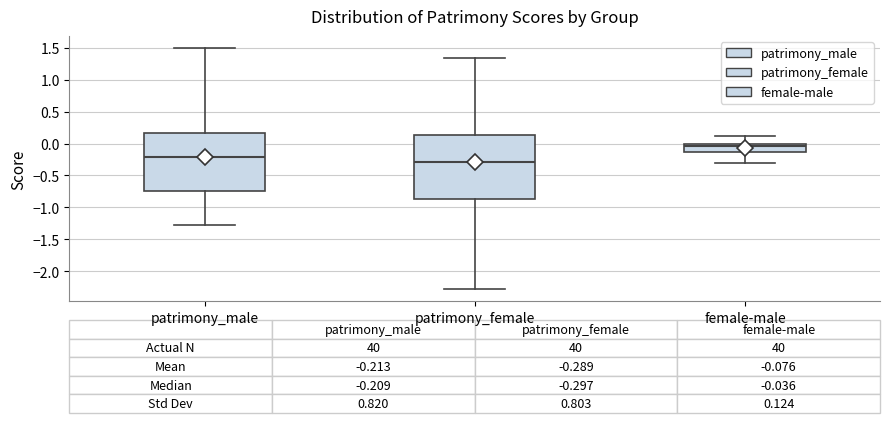

Which box has the lowest median line?

patrimony_female